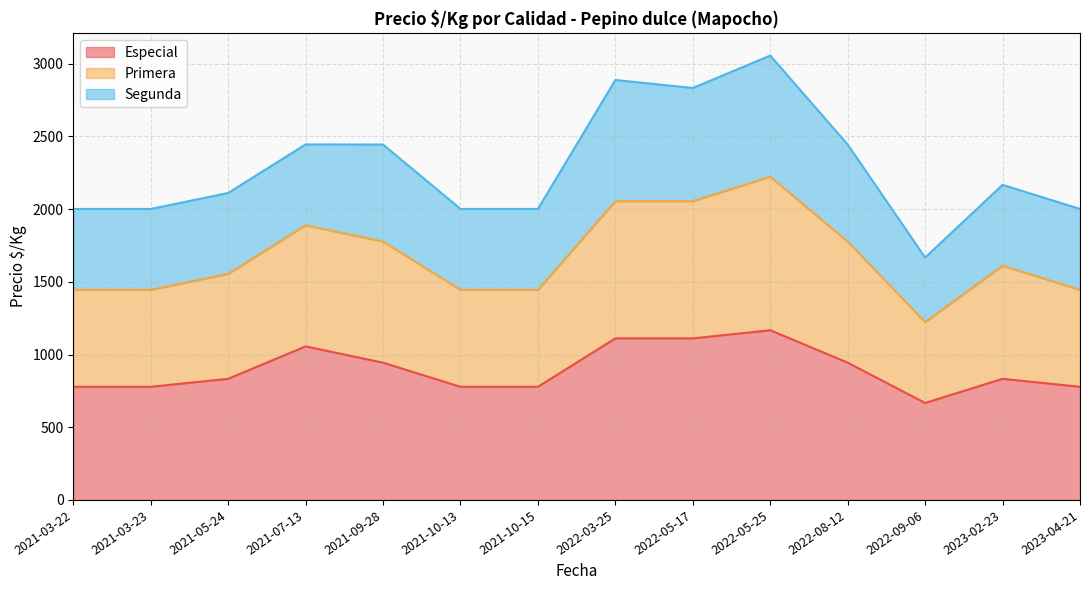

Which category has the lowest value in the Especial series?

2022-09-06